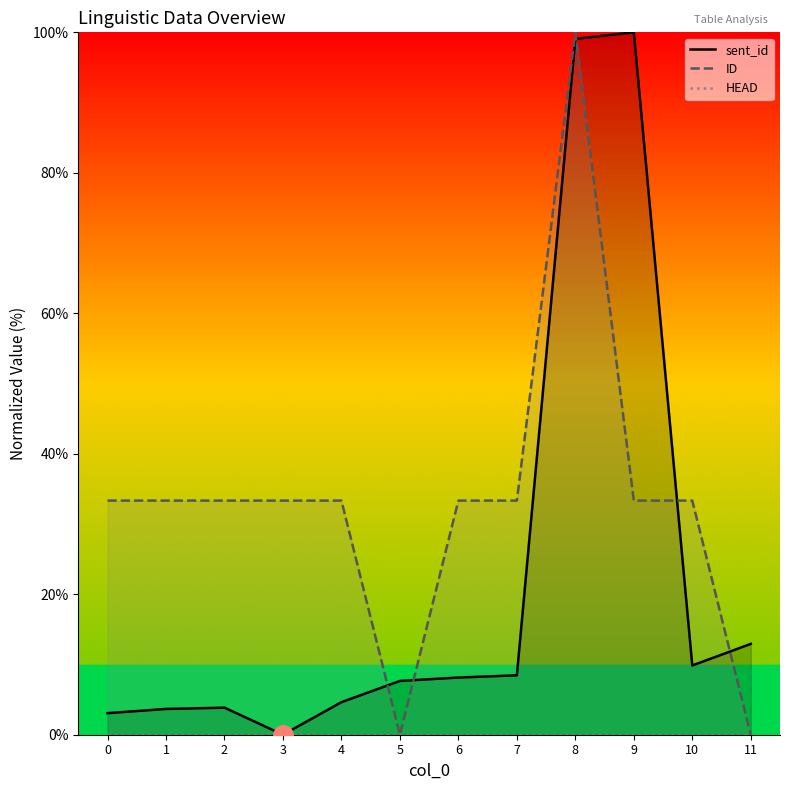

True or false: HEAD has more than 1 points higher than both neighbors.

False